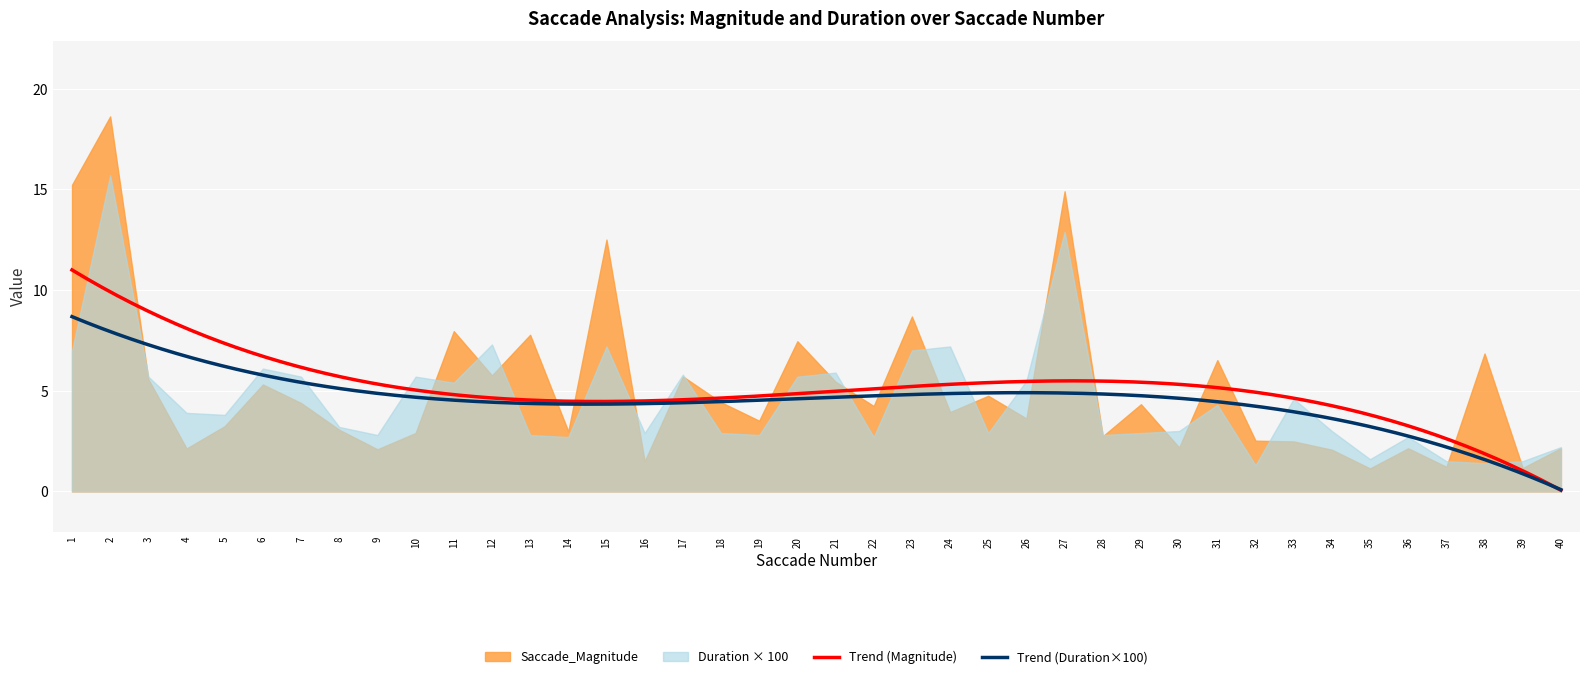

What is the maximum value for Trend (Magnitude)?

11.0